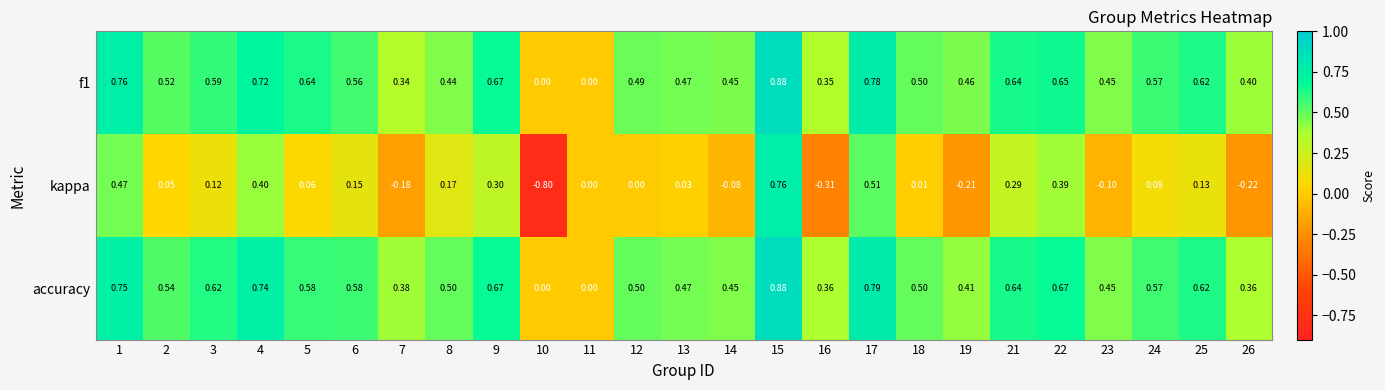

Which series has the widest spread of values?

kappa